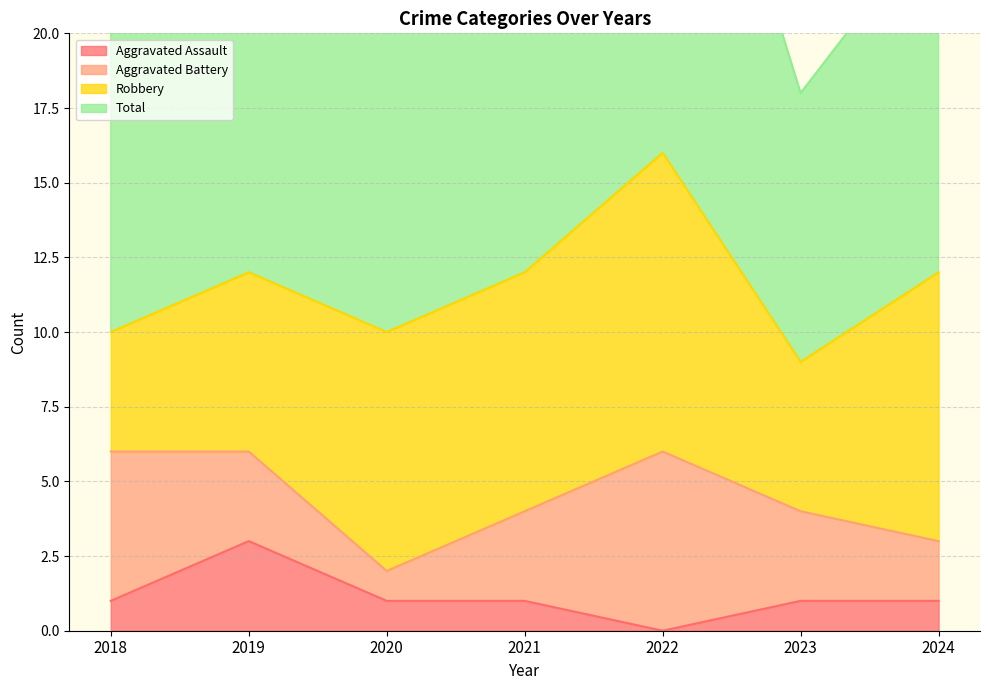

What value does the Aggravated Assault series have at 2020?

1